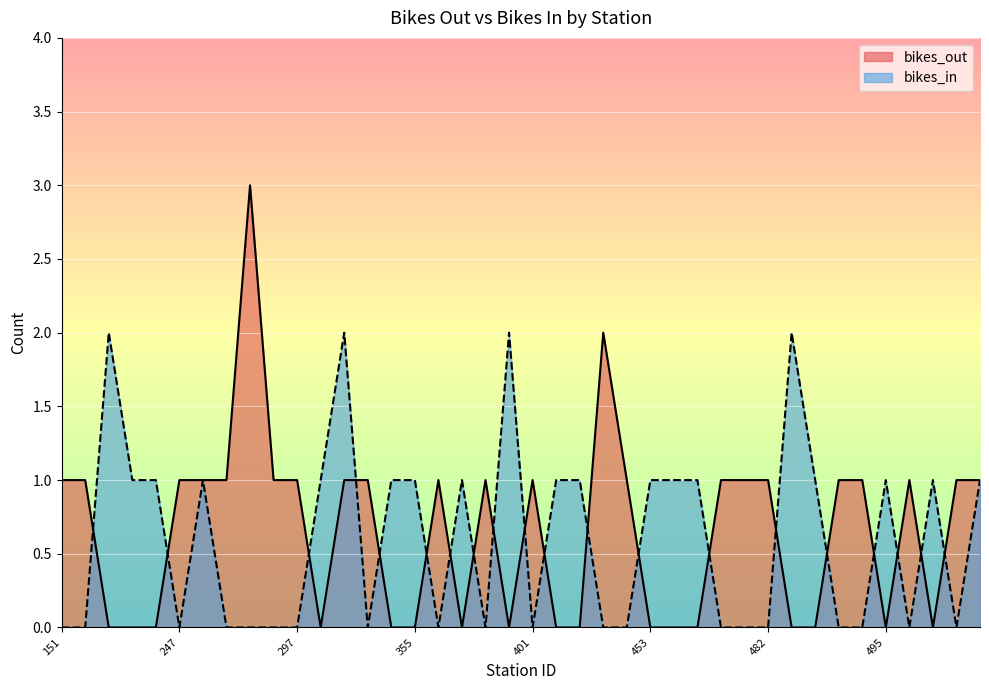

Is it true that bikes_in equals 1 at 252?

False